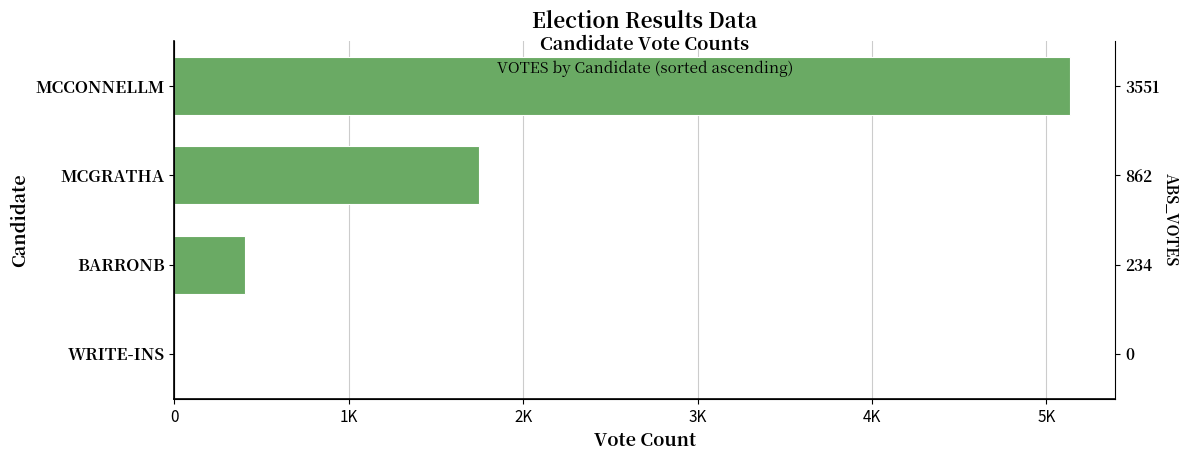

Between MCGRATHA and BARRONB, which is larger?

MCGRATHA